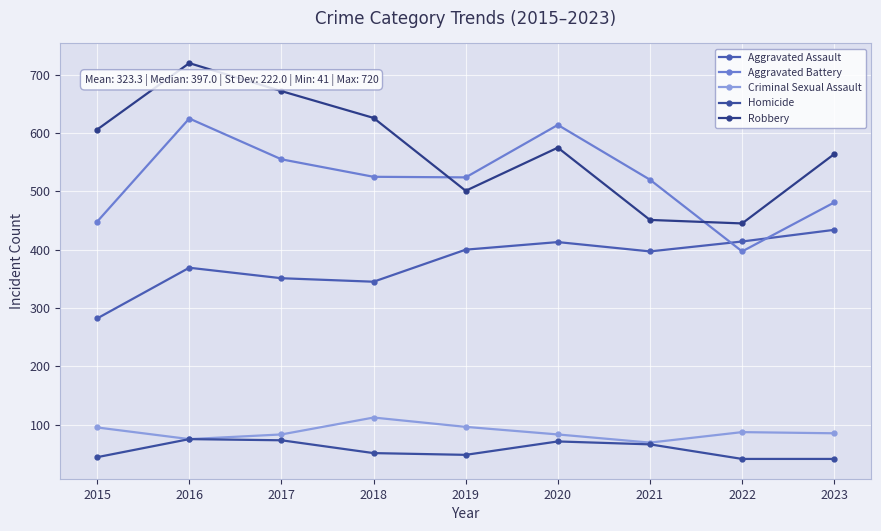

Between 2016 and 2022, which series saw the biggest shift?

Robbery